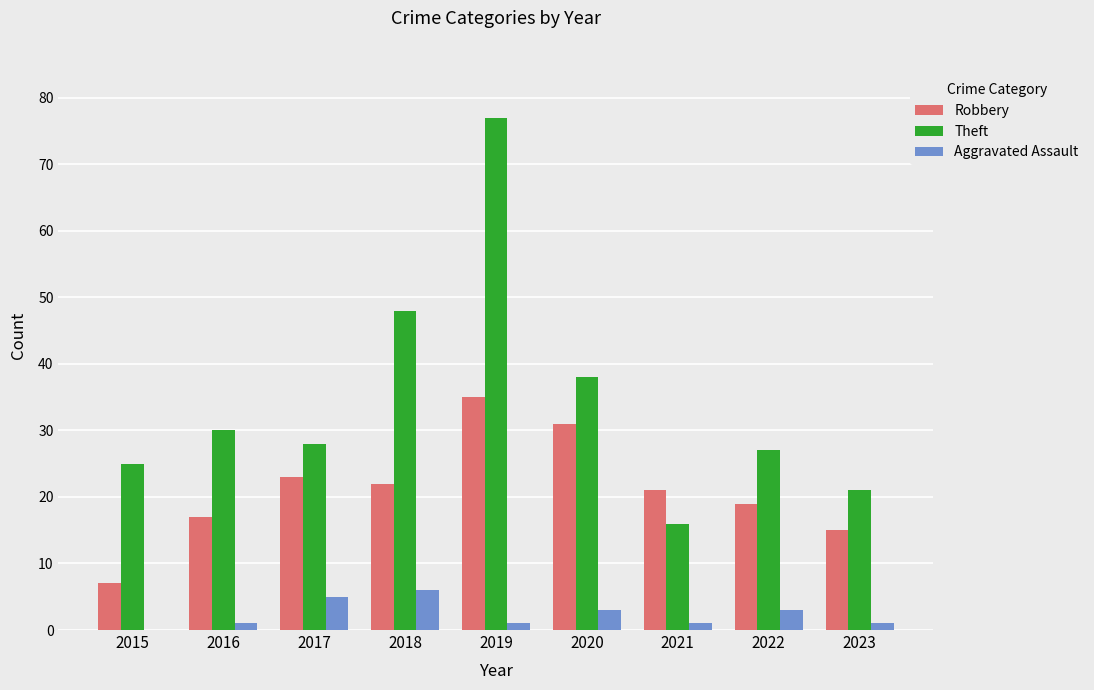

How many data points does each series have?

9